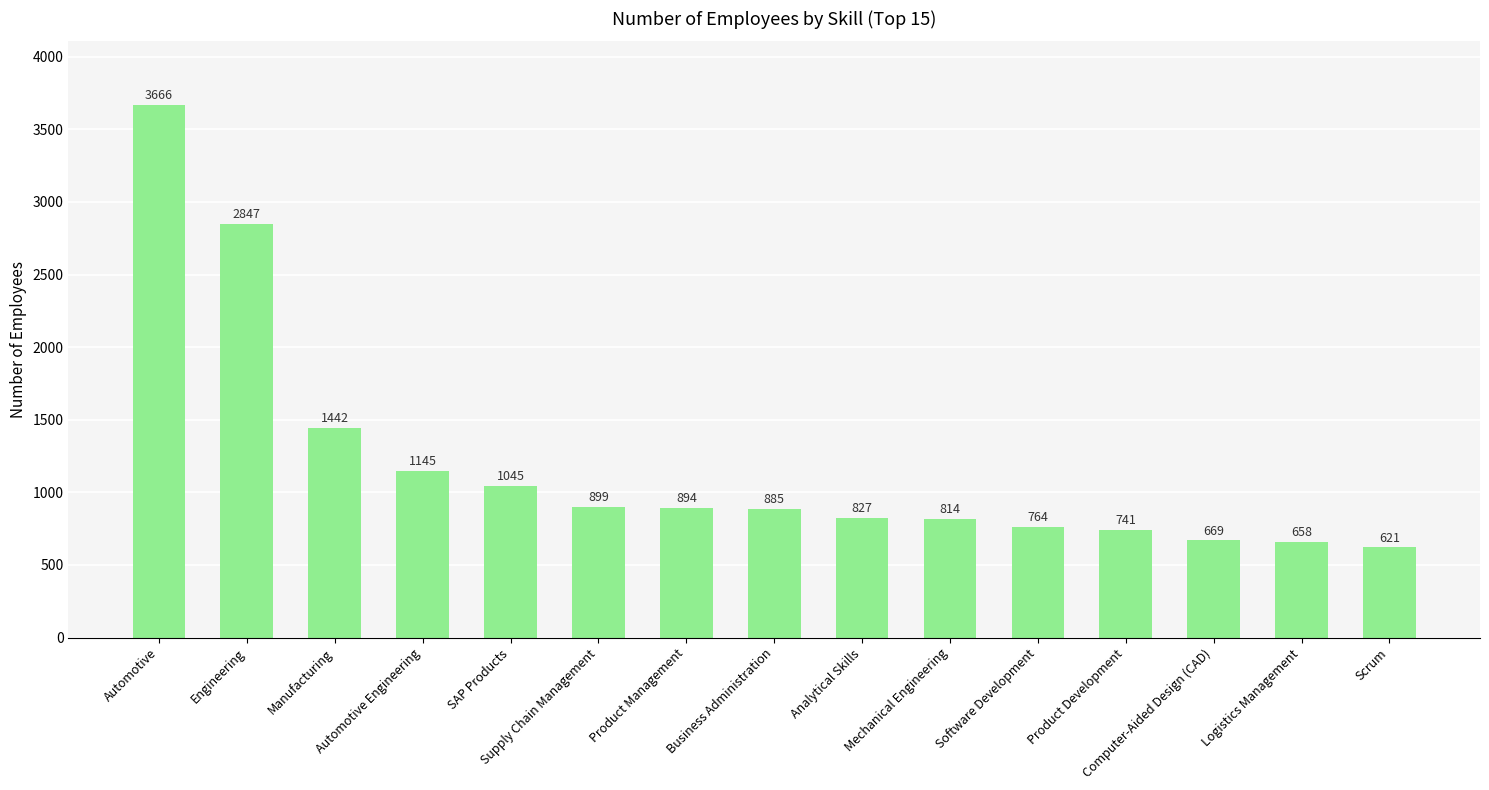

What is the sum of all values?

17917